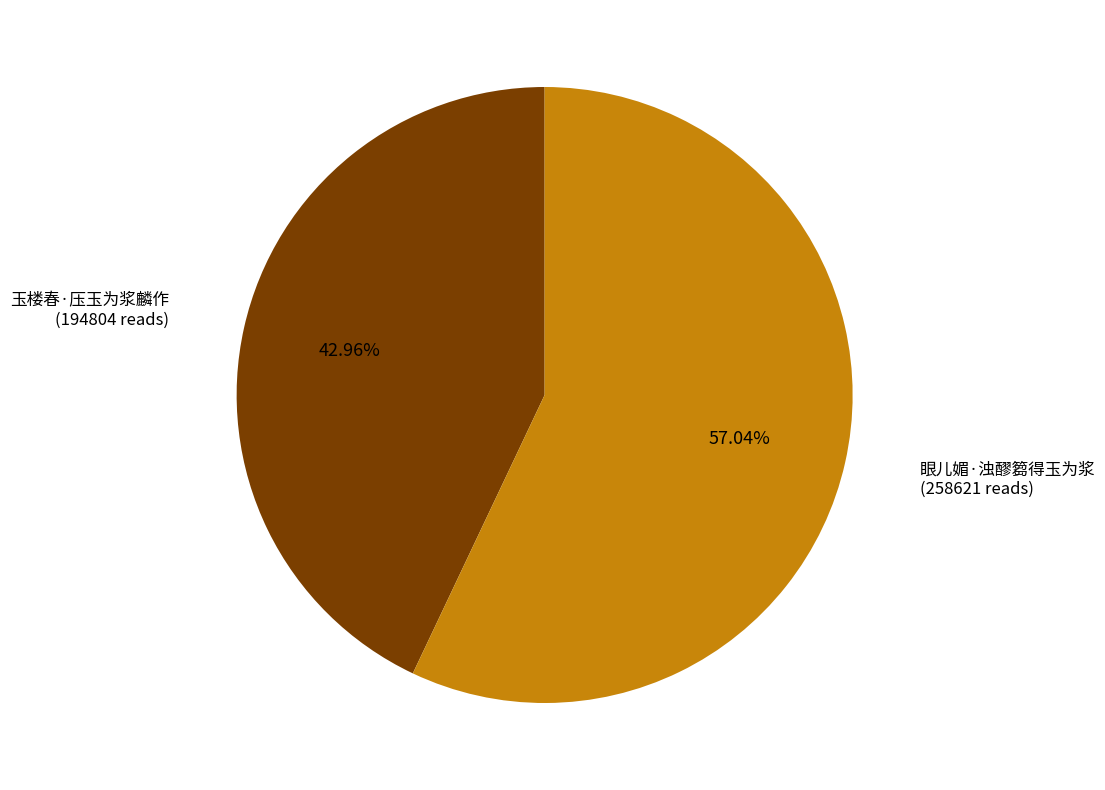

Does any single category account for the majority?

Yes